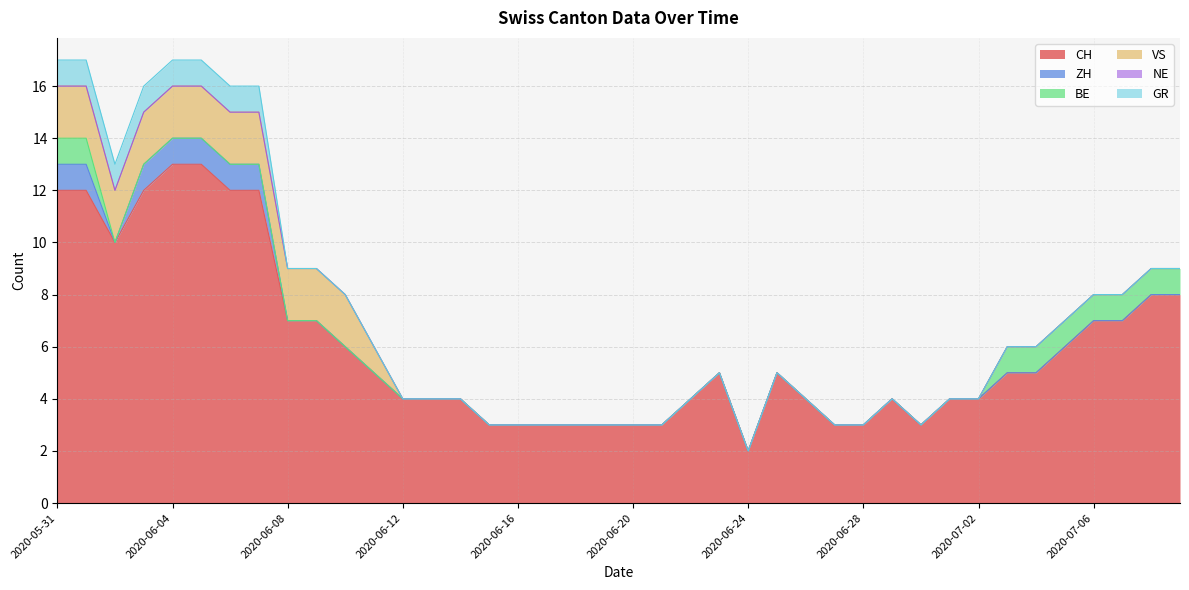

What is the maximum value for ZH?

1